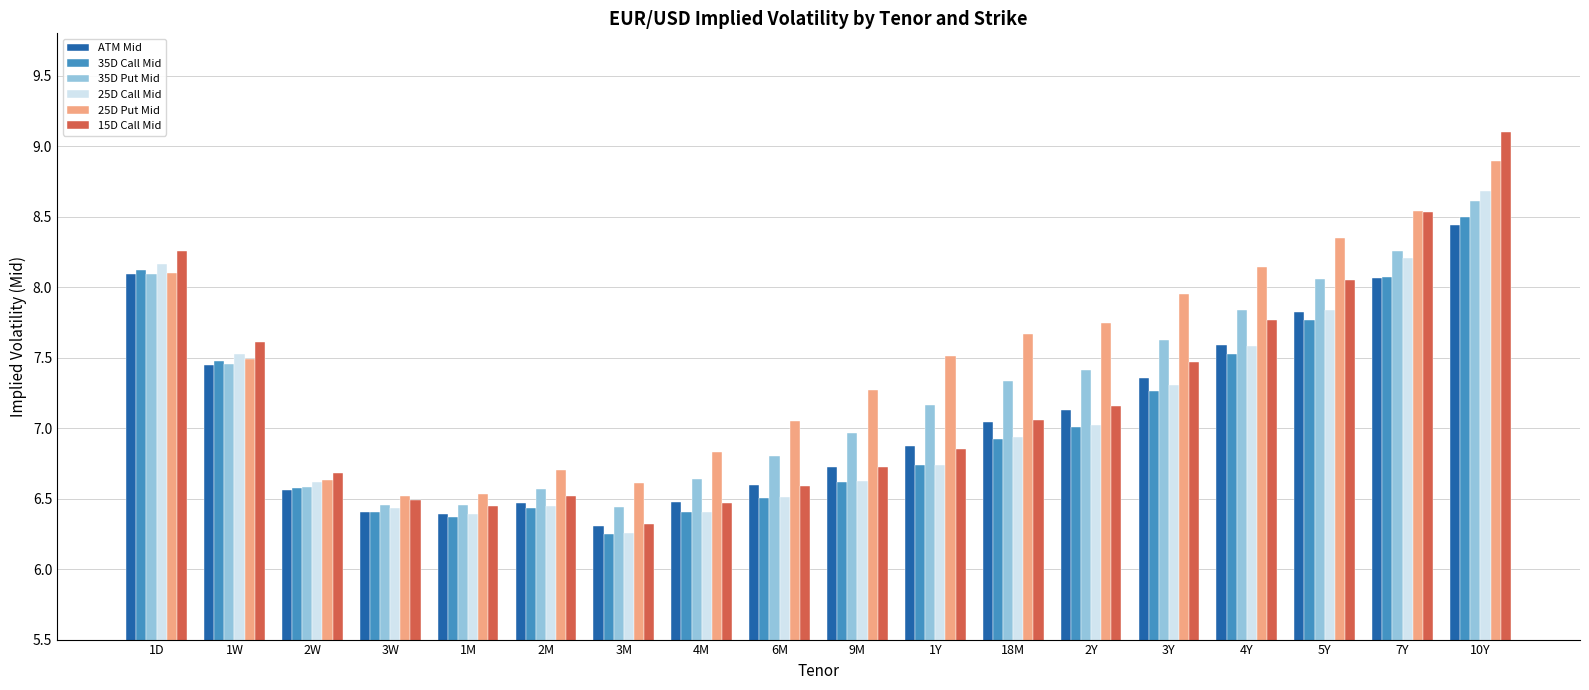

Which series has the largest range (max minus min)?

15D Call Mid